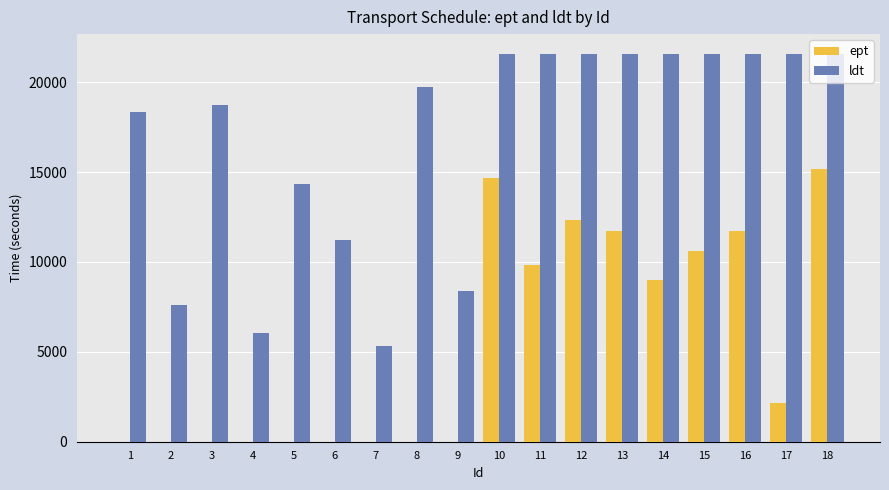

What is the sum of all ldt values?

304200